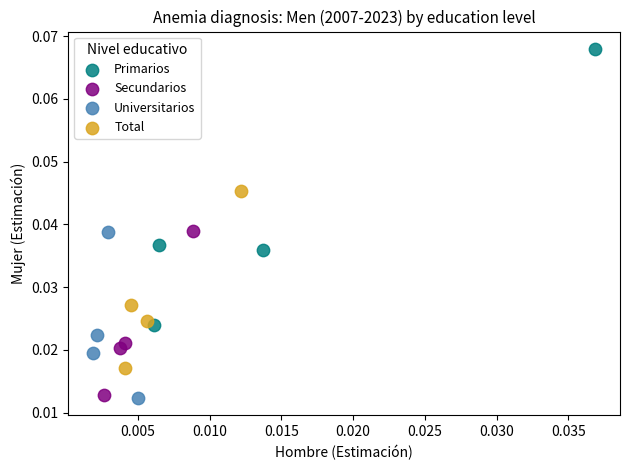

Which series has the widest spread of Y values?

Primarios